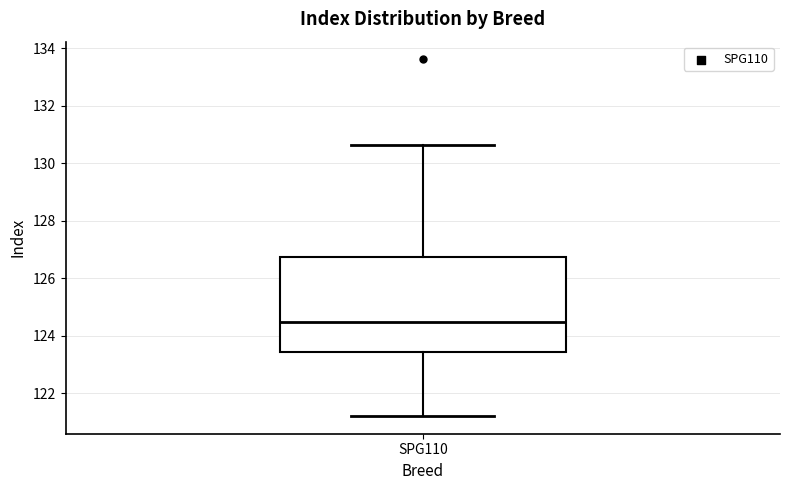

Read this box plot against the y-axis: the position of the median line, the range covered by the box, and the ends of both whiskers. The values are not printed on the chart, so give them approximately, as read against the axis.

median 124.4, box 123.4 to 126.8, whiskers 121.2 to 130.6